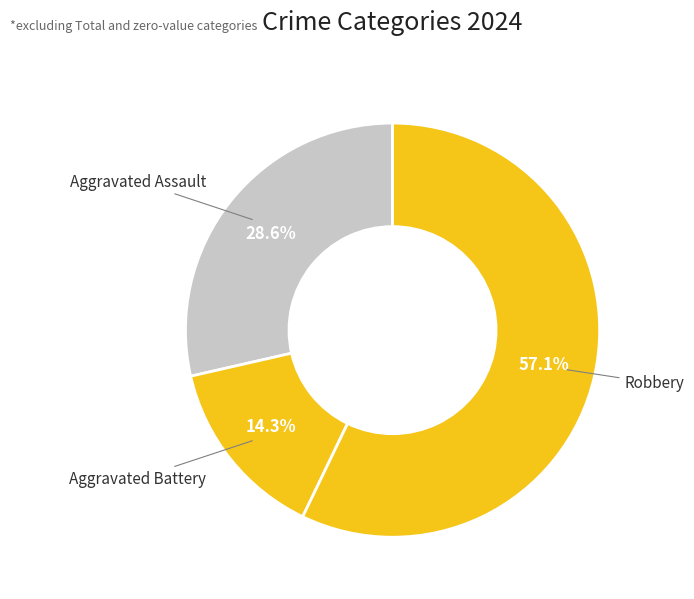

How many segments does this pie chart have?

3